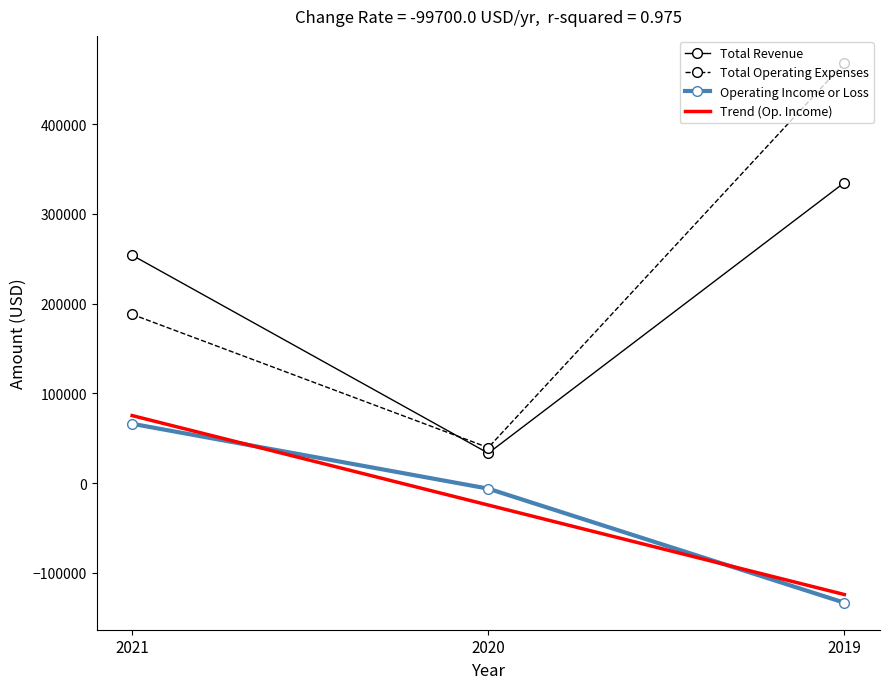

At which label does Operating Income or Loss reach its minimum?

2019